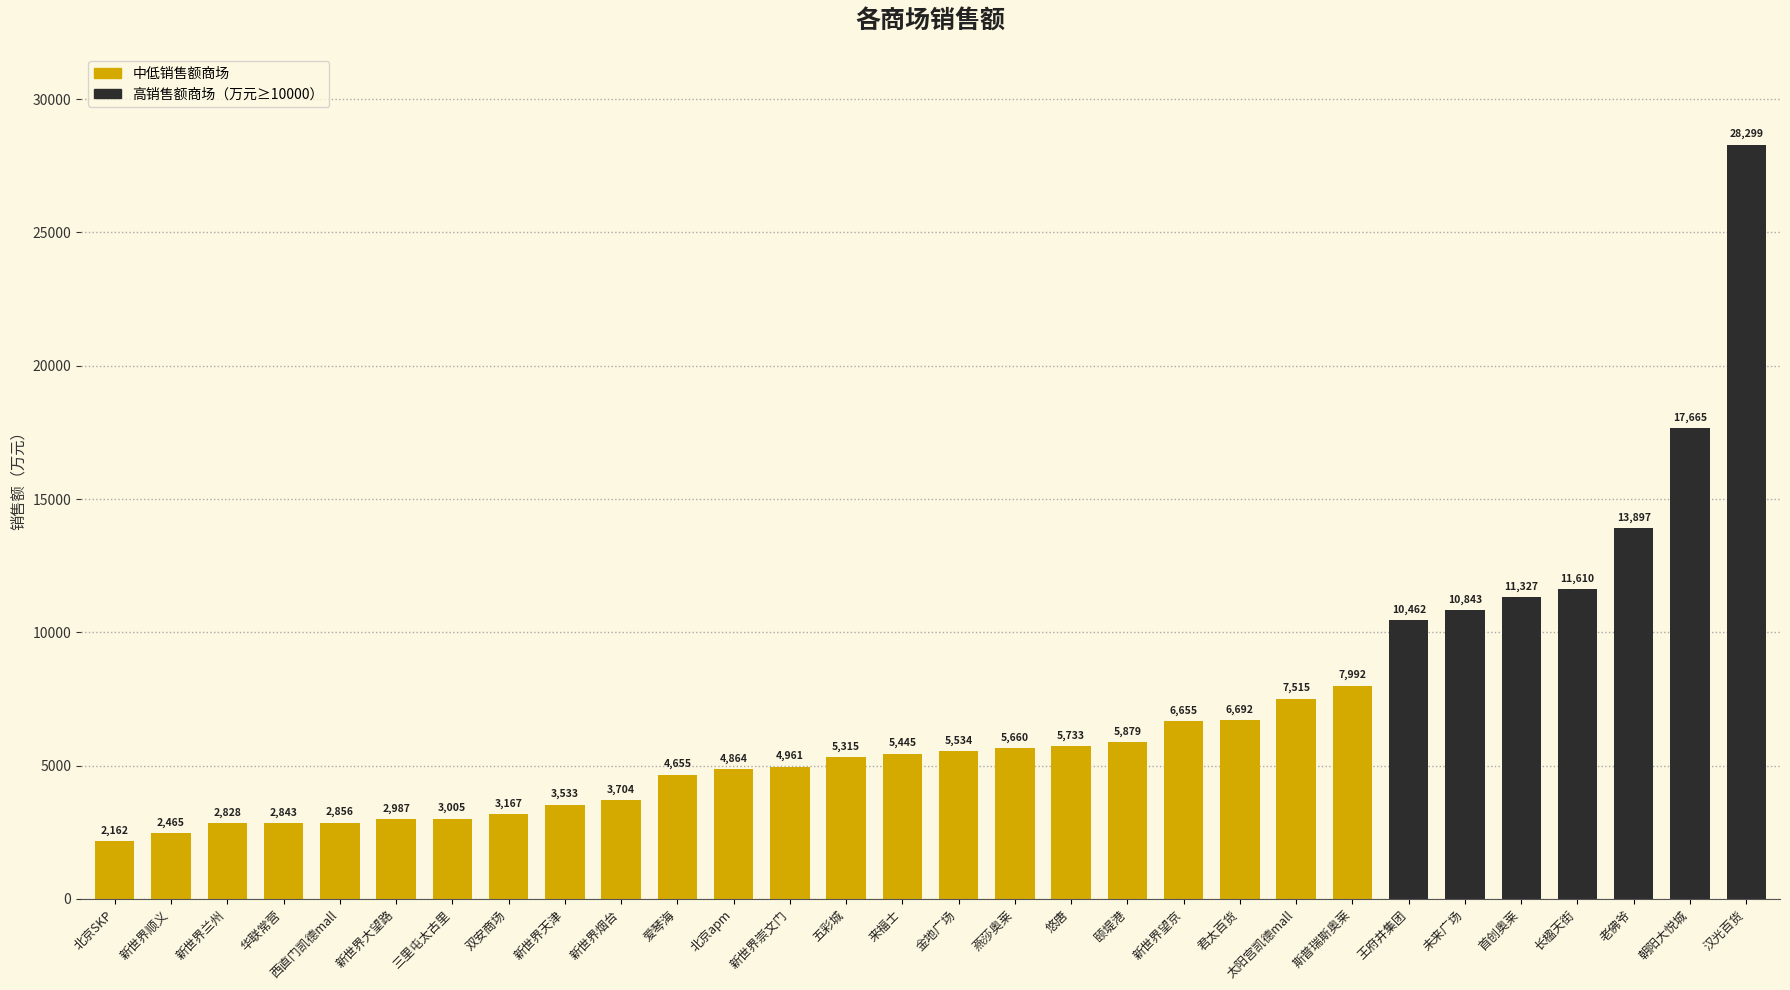

What is the average value?

7018